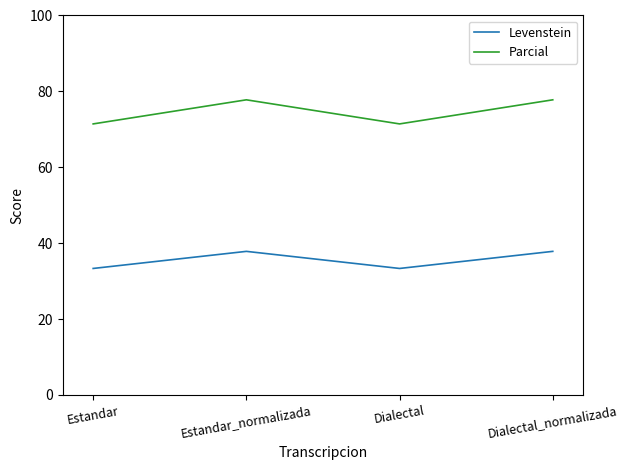

What is the maximum value for Levenstein?

37.8